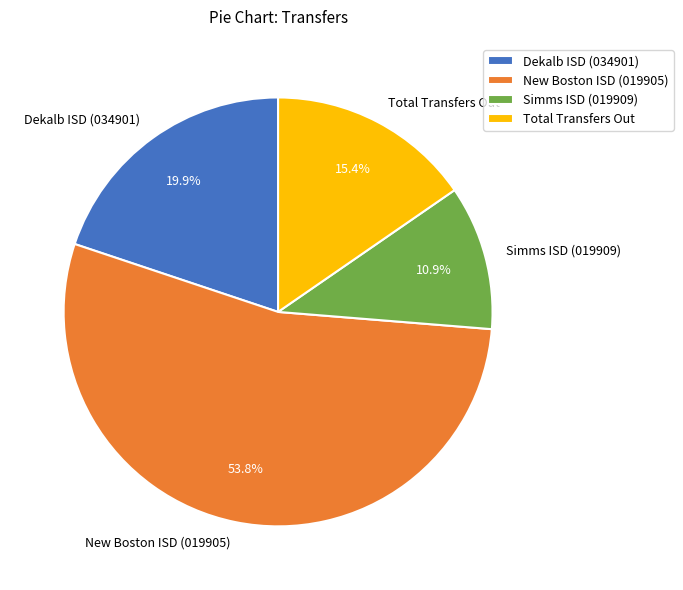

The Total Transfers Out slice represents 15% of the pie. True or false?

True